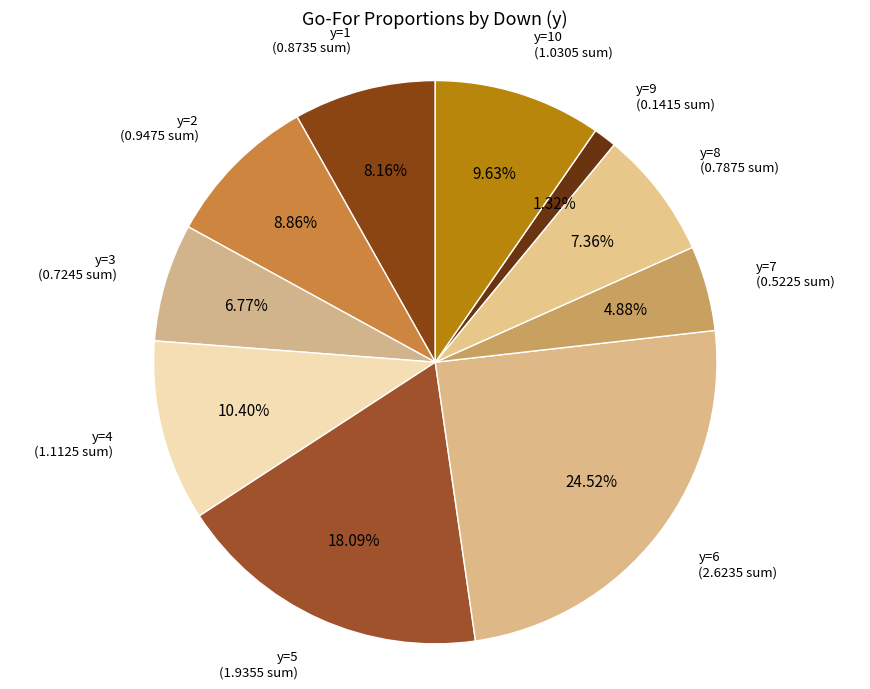

Count the number of slices in the pie.

10